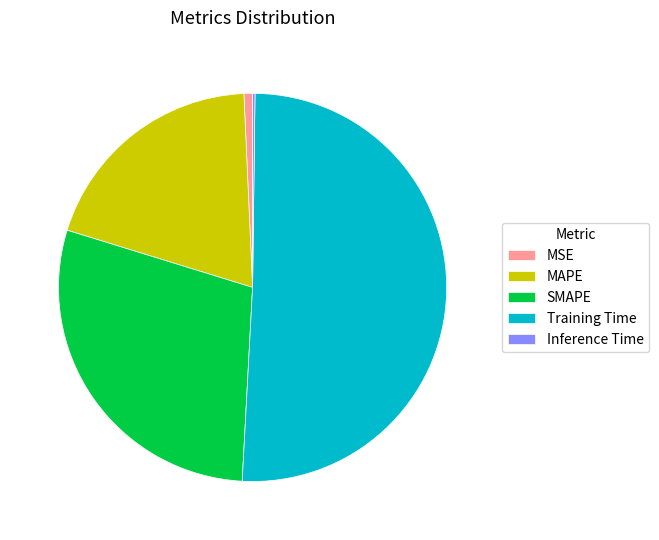

Is there a majority slice in this chart?

Yes